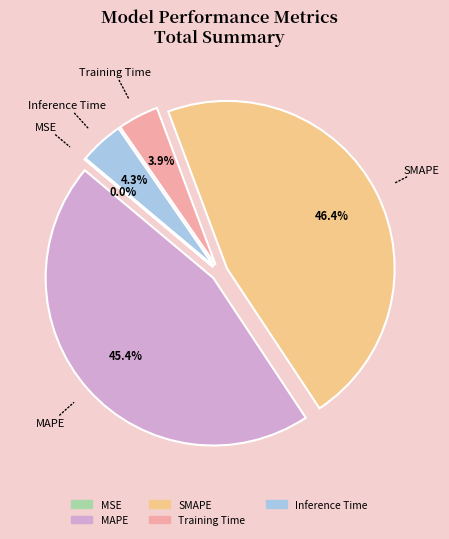

What percentage is the SMAPE slice, to the nearest percent?

46%